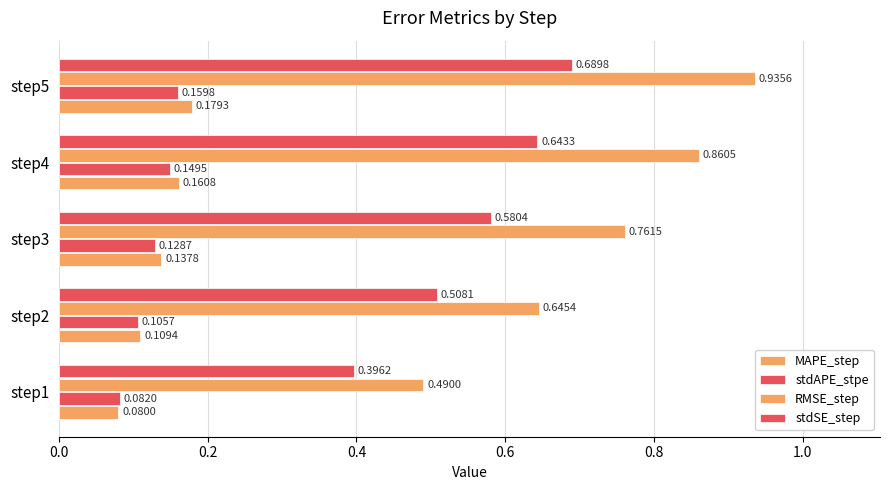

How many series are shown in this chart?

4